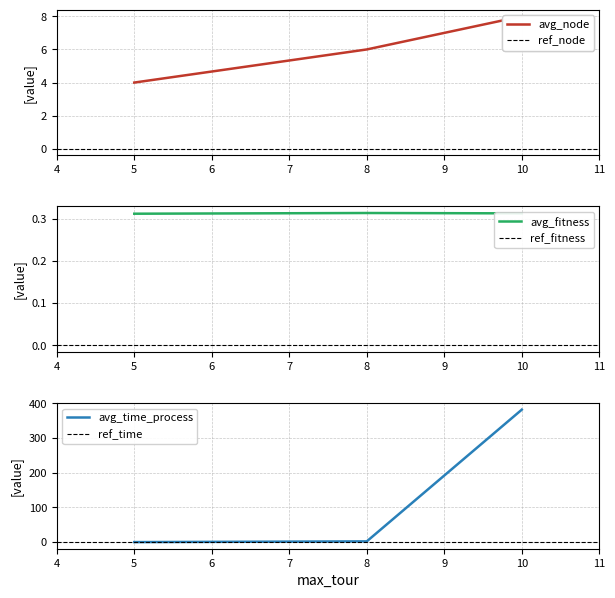

The avg_fitness series shows 0.5 at 5. True or false?

False